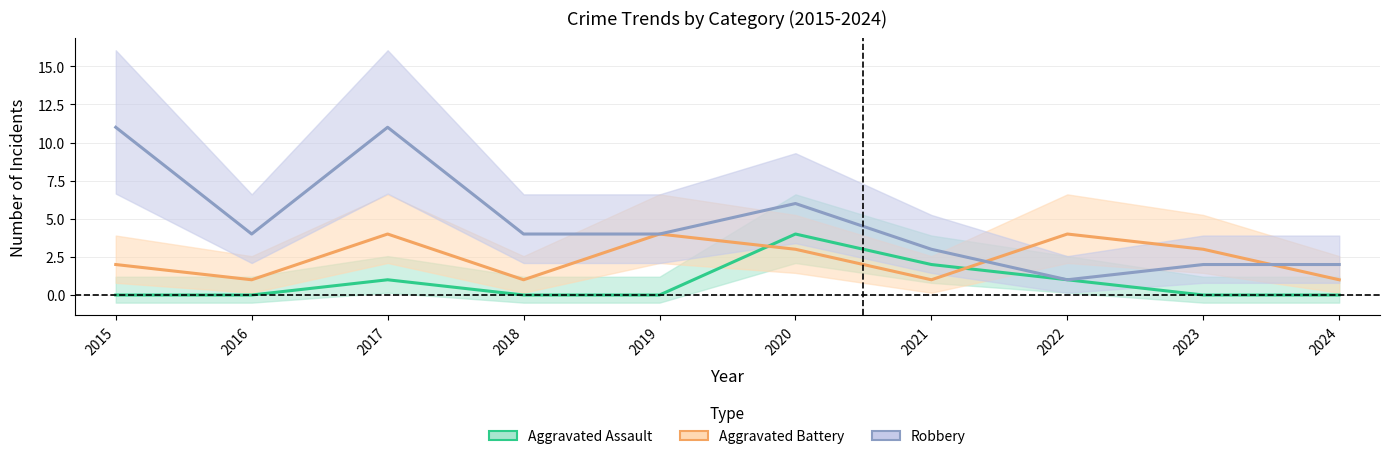

Reading right to left, extract all data points from this chart.

Aggravated Assault: 0	0	1	2	4	0	0	1	0	0
Aggravated Battery: 1	3	4	1	3	4	1	4	1	2
Robbery: 2	2	1	3	6	4	4	11	4	11